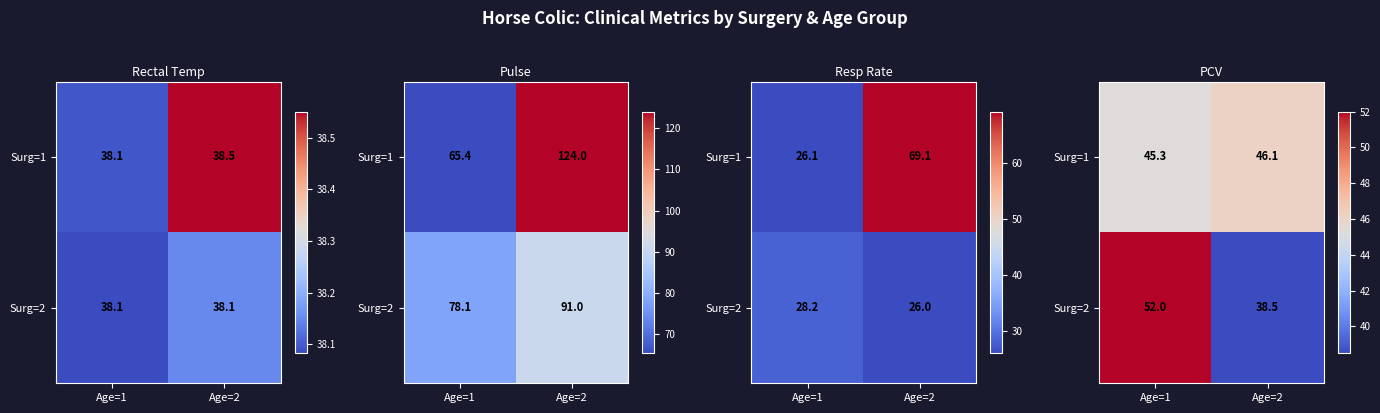

How many values in the Surg=1 series exceed 46?

1